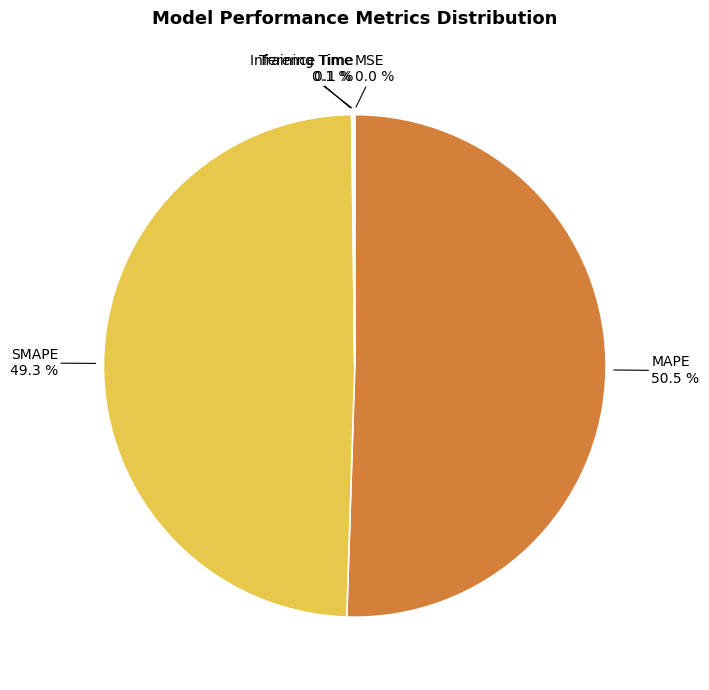

Is there a majority slice in this chart?

Yes